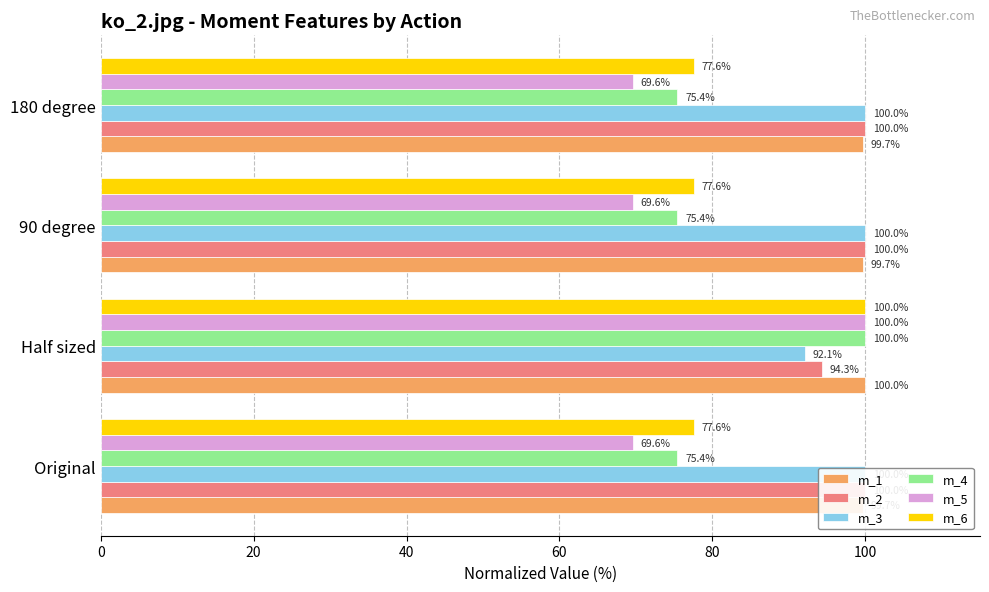

Which category has the lowest value in the m_3 series?

Half sized